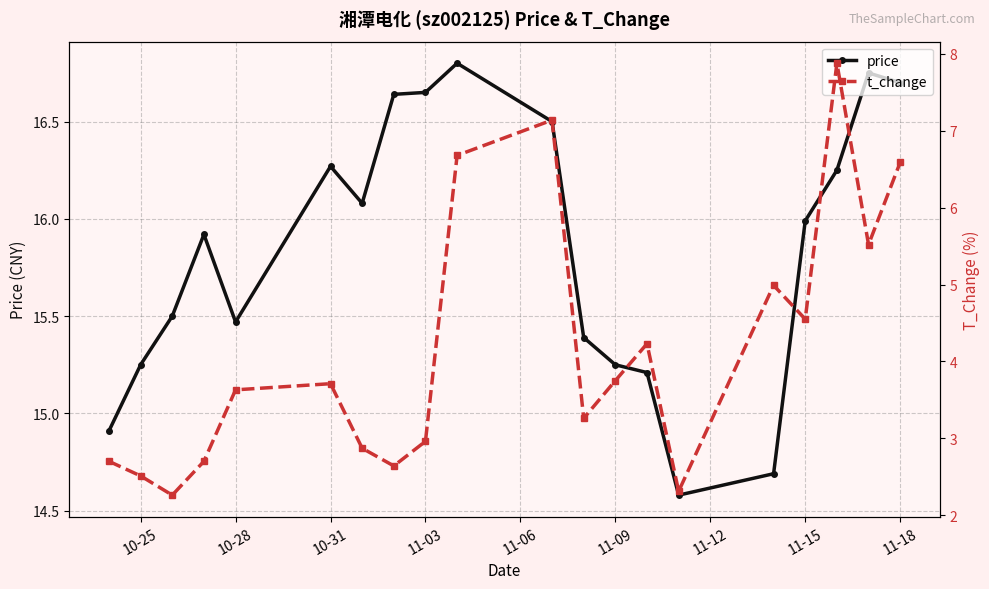

At which category does price reach its first local valley?

10-28